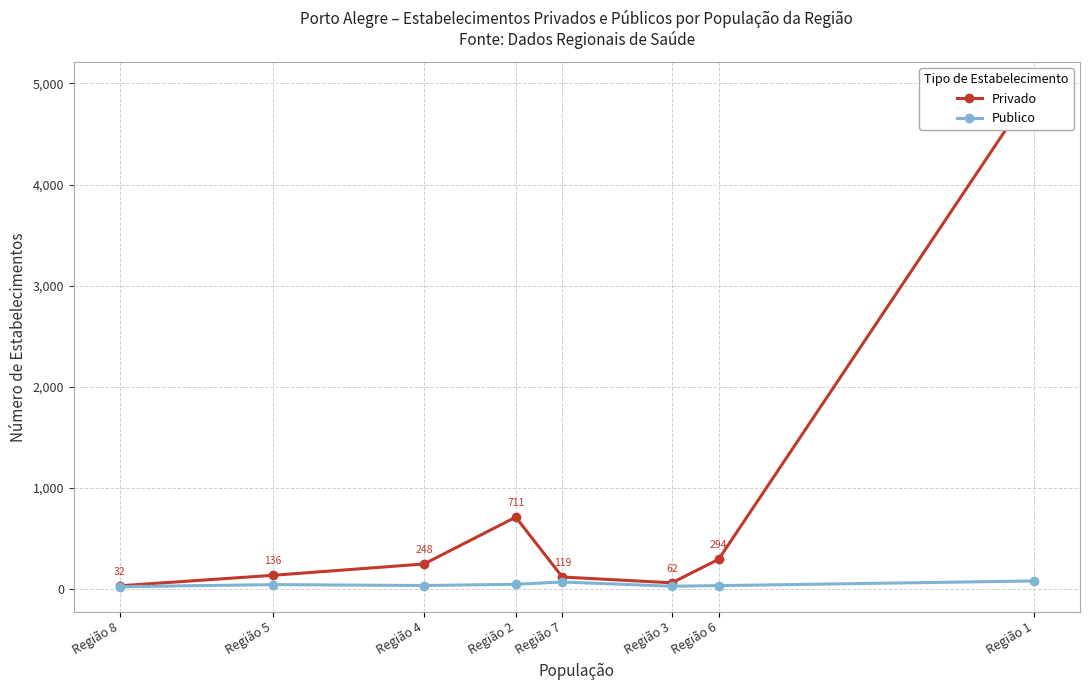

True or false: Privado and Publico cross at least once.

False